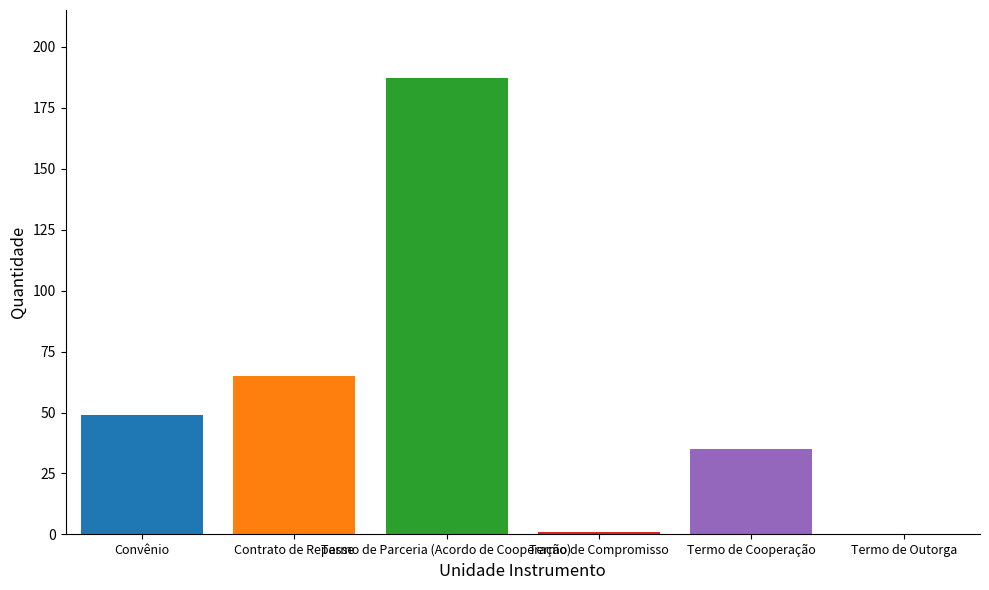

Reading left to right, extract all data points from this chart.

Convênio=49	Contrato de Repasse=65	Termo de Parceria (Acordo de Cooperação)=187	Termo de Compromisso=1	Termo de Cooperação=35	Termo de Outorga=0